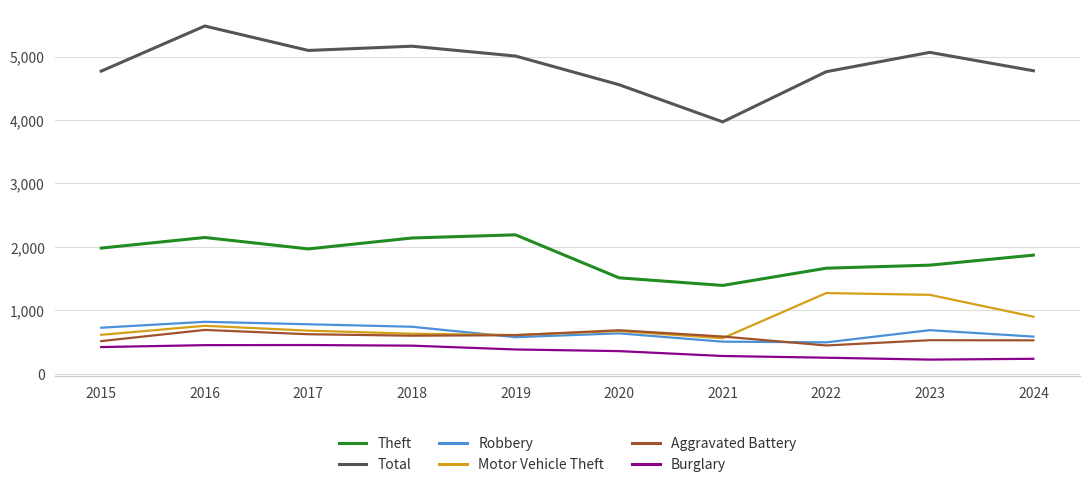

Where is the first local maximum for Theft?

2016